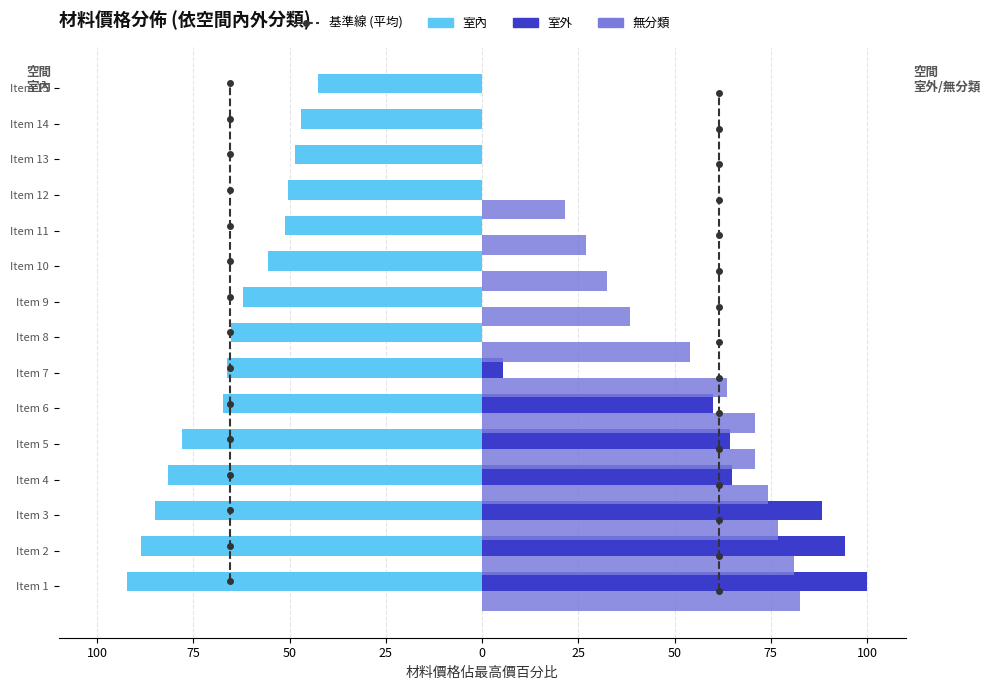

How many positive values does the 無分類 series have?

12